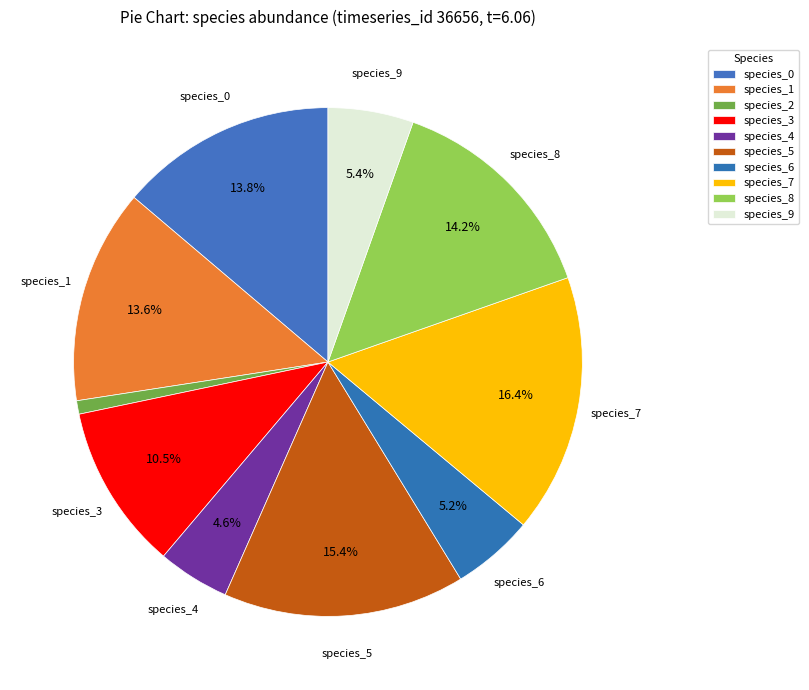

Count the number of slices in the pie.

10